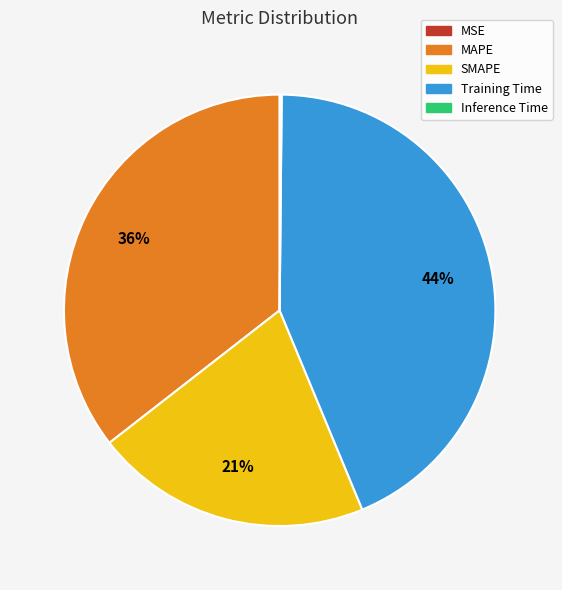

Which slice is the largest?

Training Time